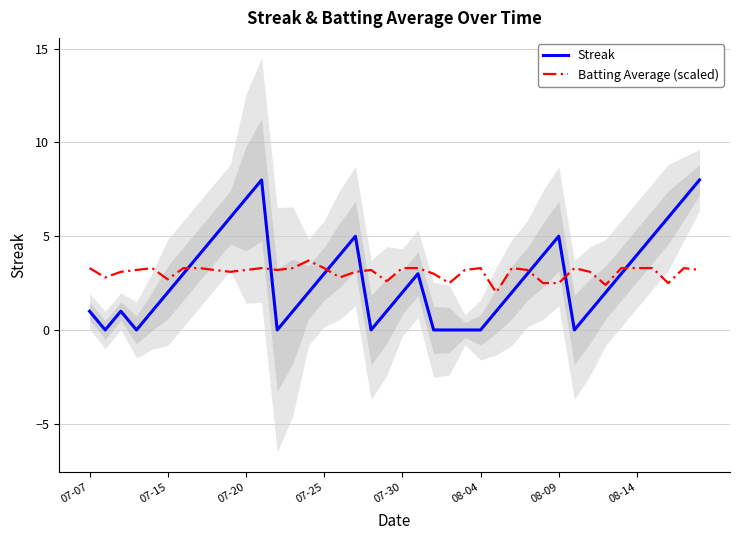

Count the number of data series in this chart.

2